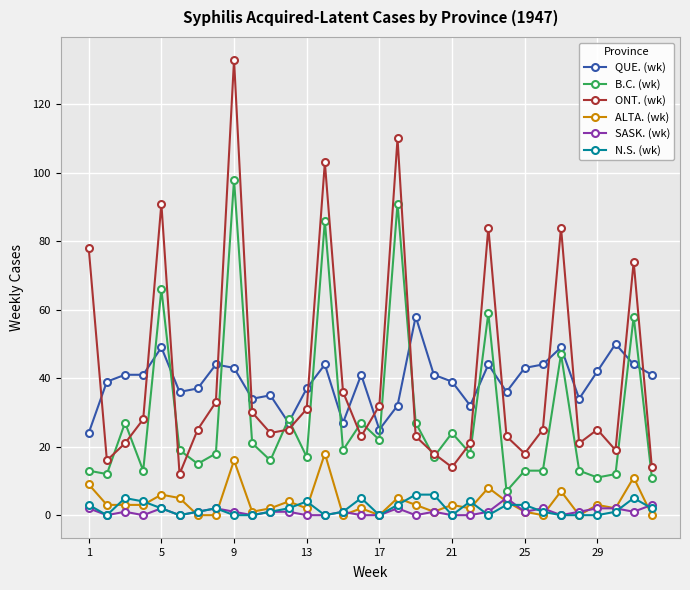

Which series has the widest spread of values?

ONT. (wk)